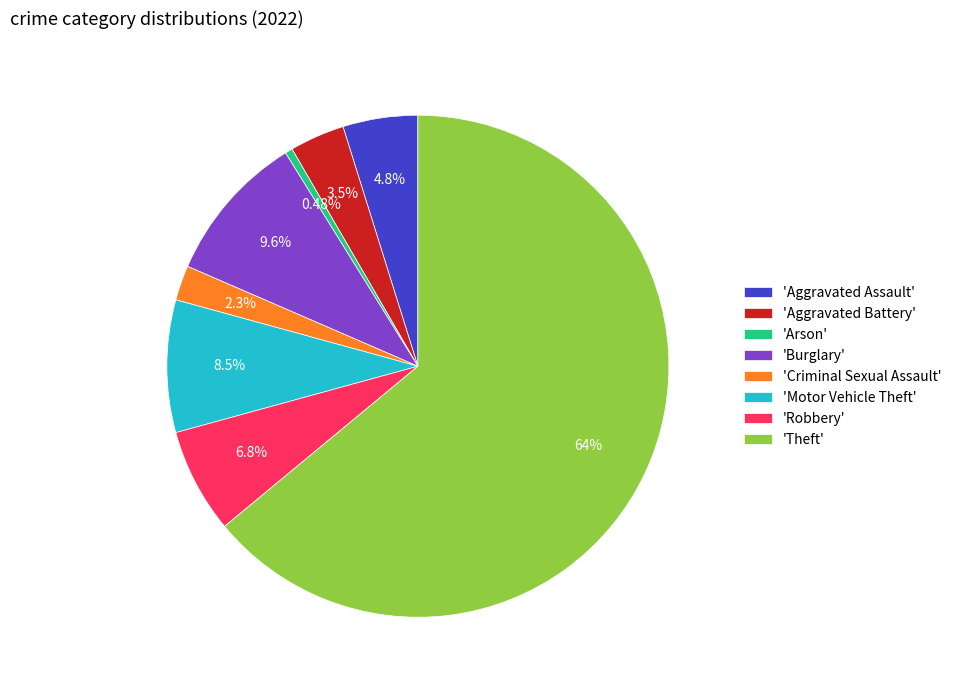

Which category accounts for the majority?

'Theft'